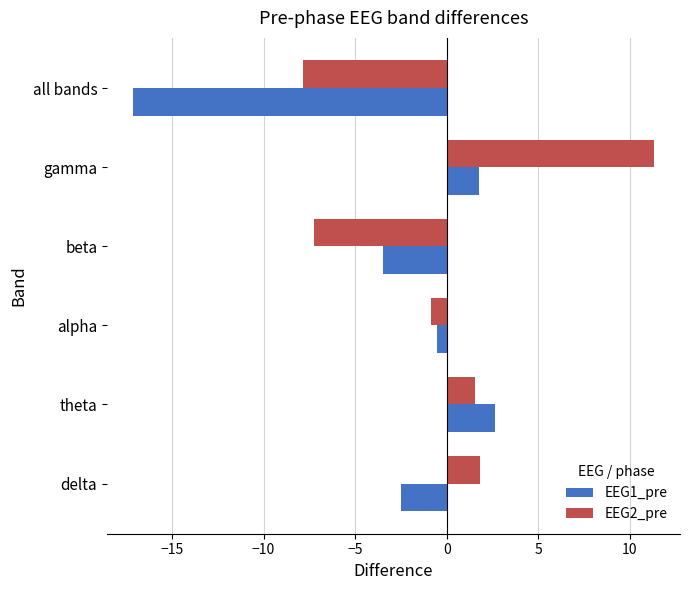

What is the total value across all series at theta?

4.2